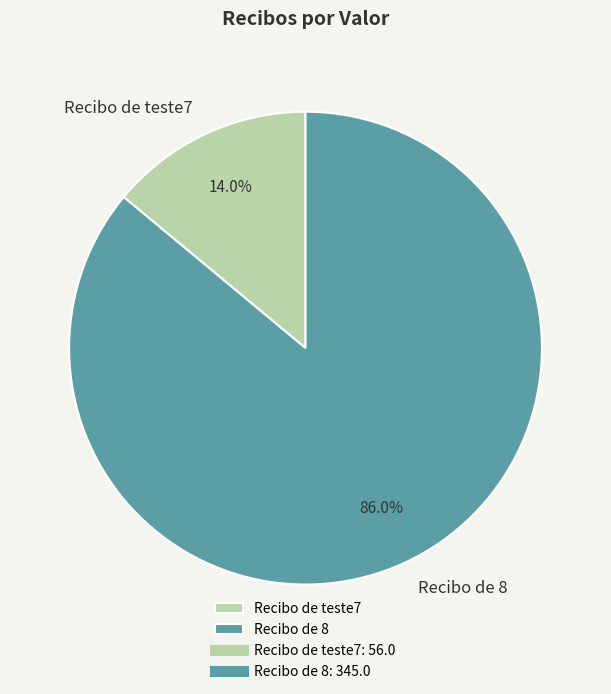

Count the number of slices in the pie.

2